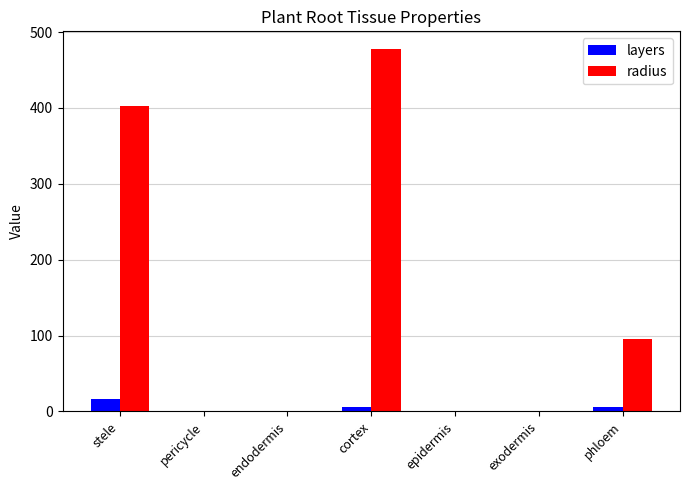

At which category does the chart reach its peak across all series?

cortex